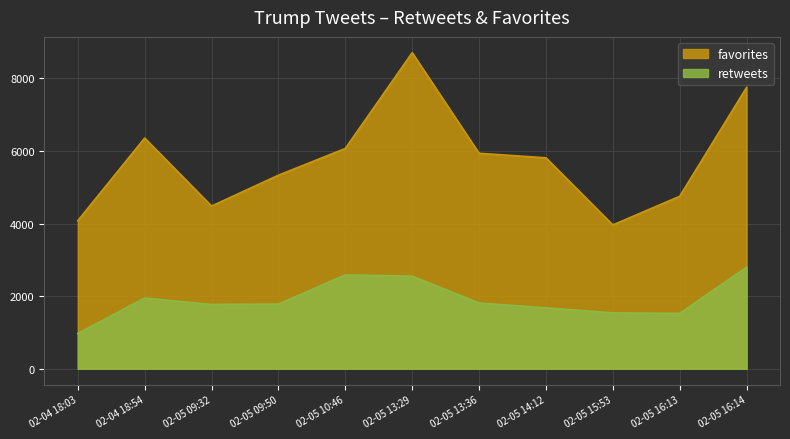

True or false: retweets has more than 0 interior local peaks.

True